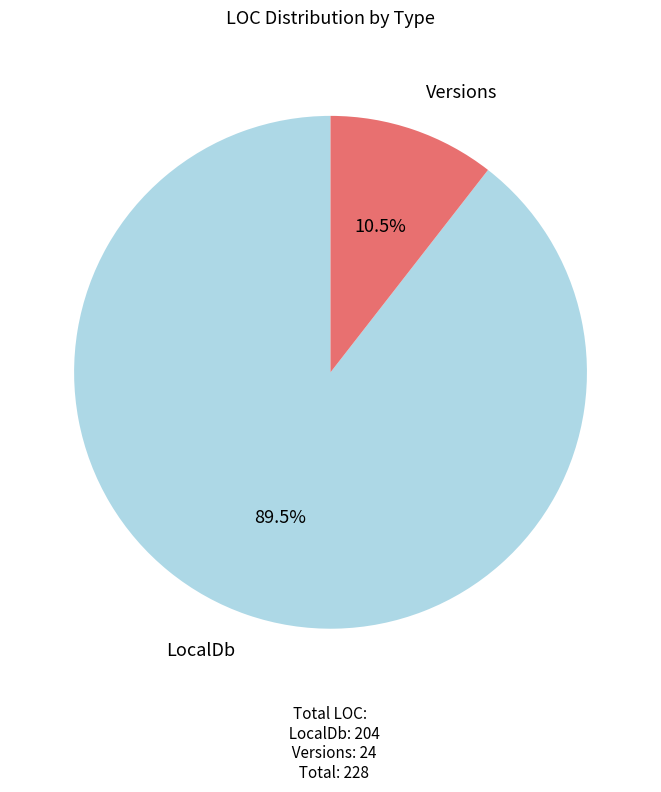

How many slices are in this pie chart?

2